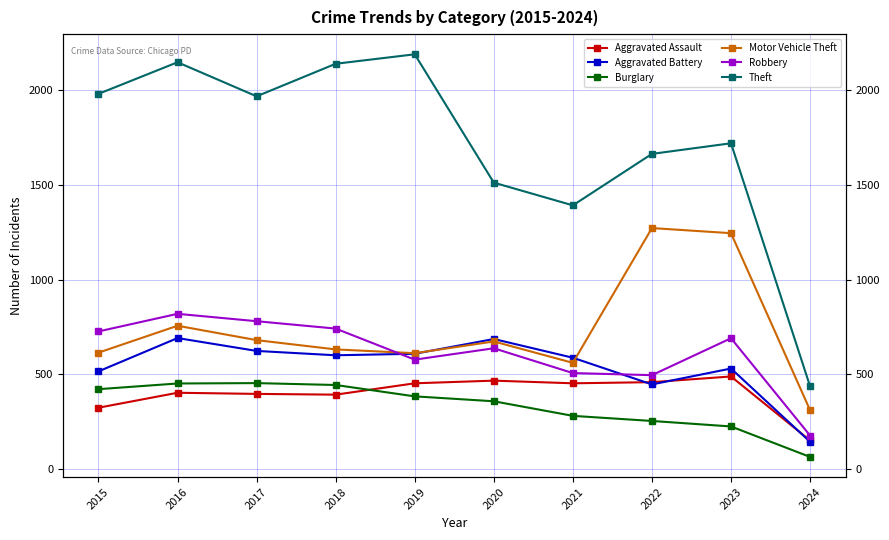

What are all the series names shown in the legend?

Aggravated Assault, Aggravated Battery, Burglary, Motor Vehicle Theft, Robbery, Theft